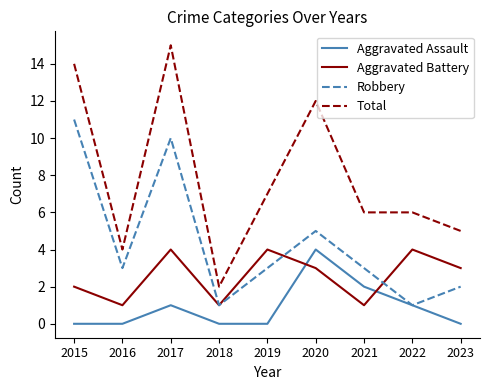

At which label does Robbery first exceed 3?

2015